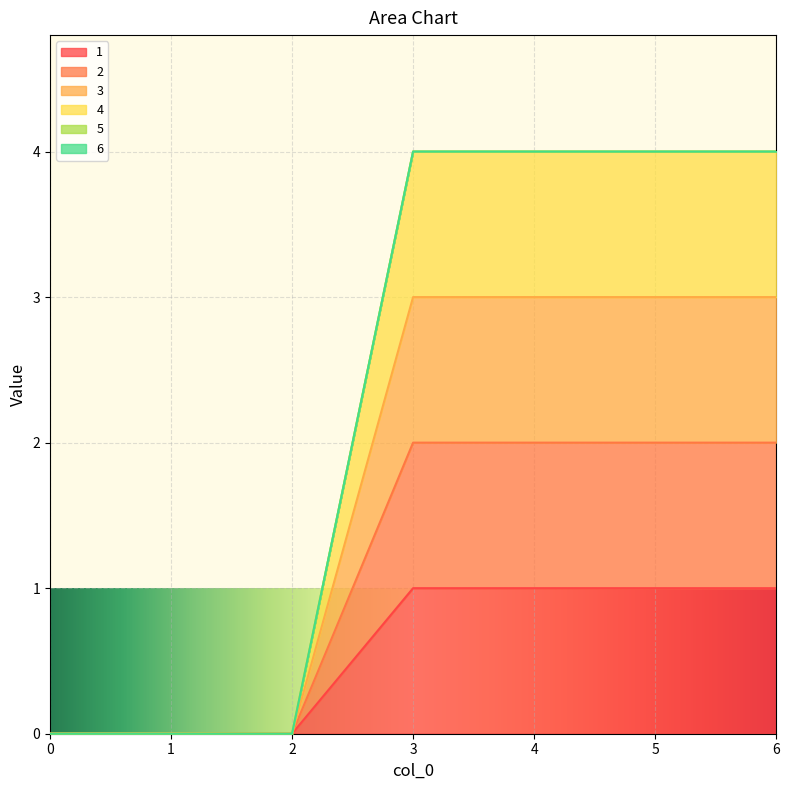

List the labels in order of 4 value, largest first.

3, 4, 5, 6, 0, 1, 2